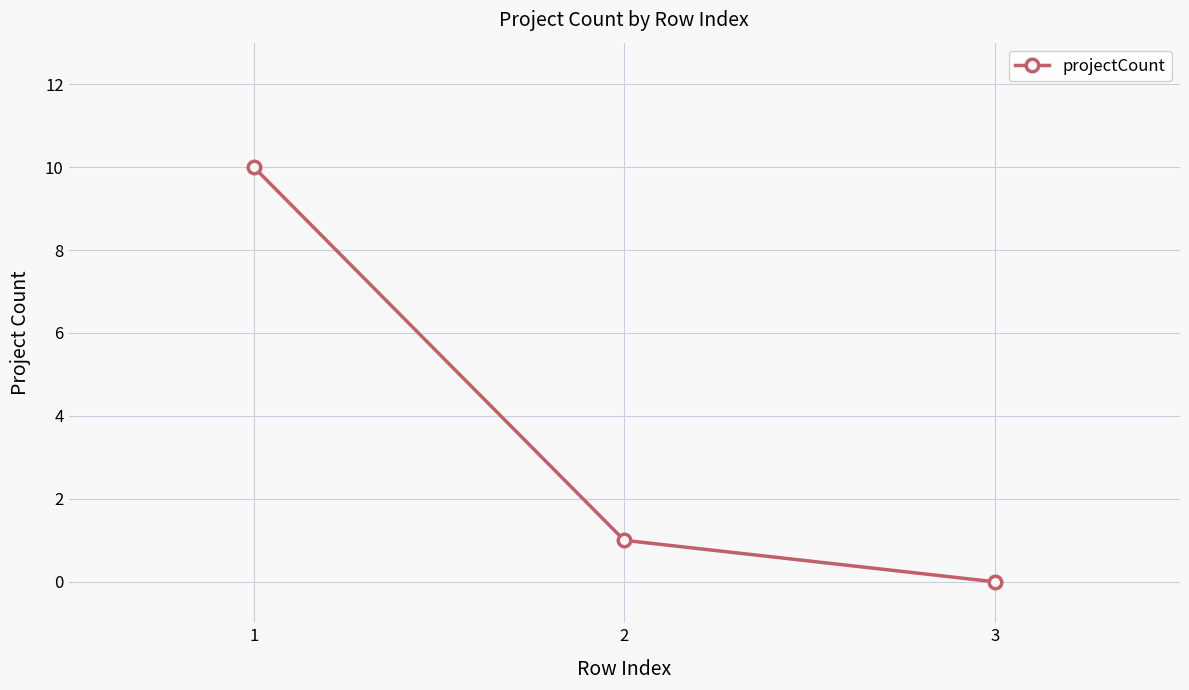

How many distinct data groups are displayed?

1